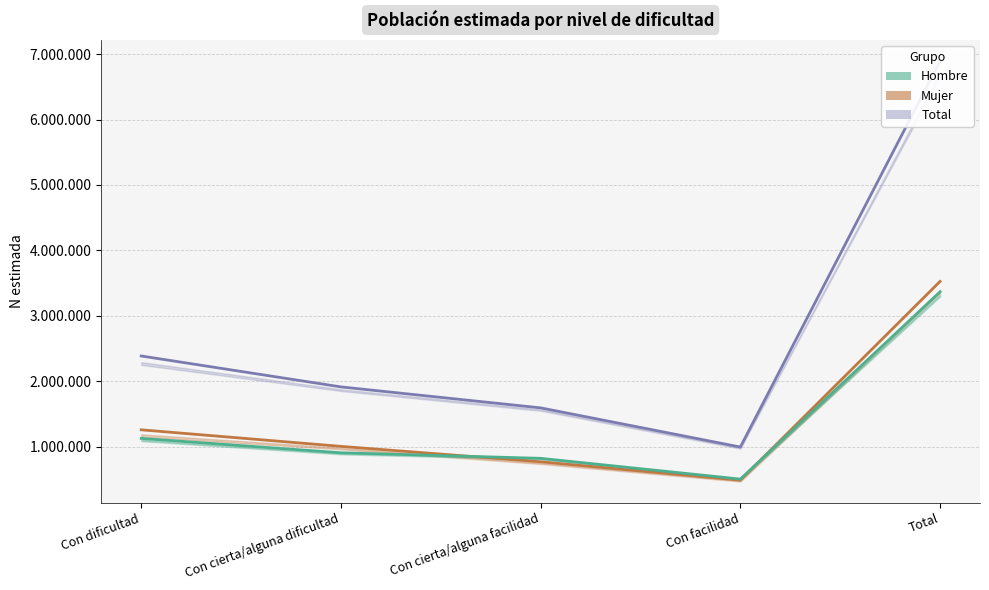

List the labels in order of Total - N estimada value, smallest first.

Con facilidad, Con cierta/alguna facilidad, Con cierta/alguna dificultad, Con dificultad, Total